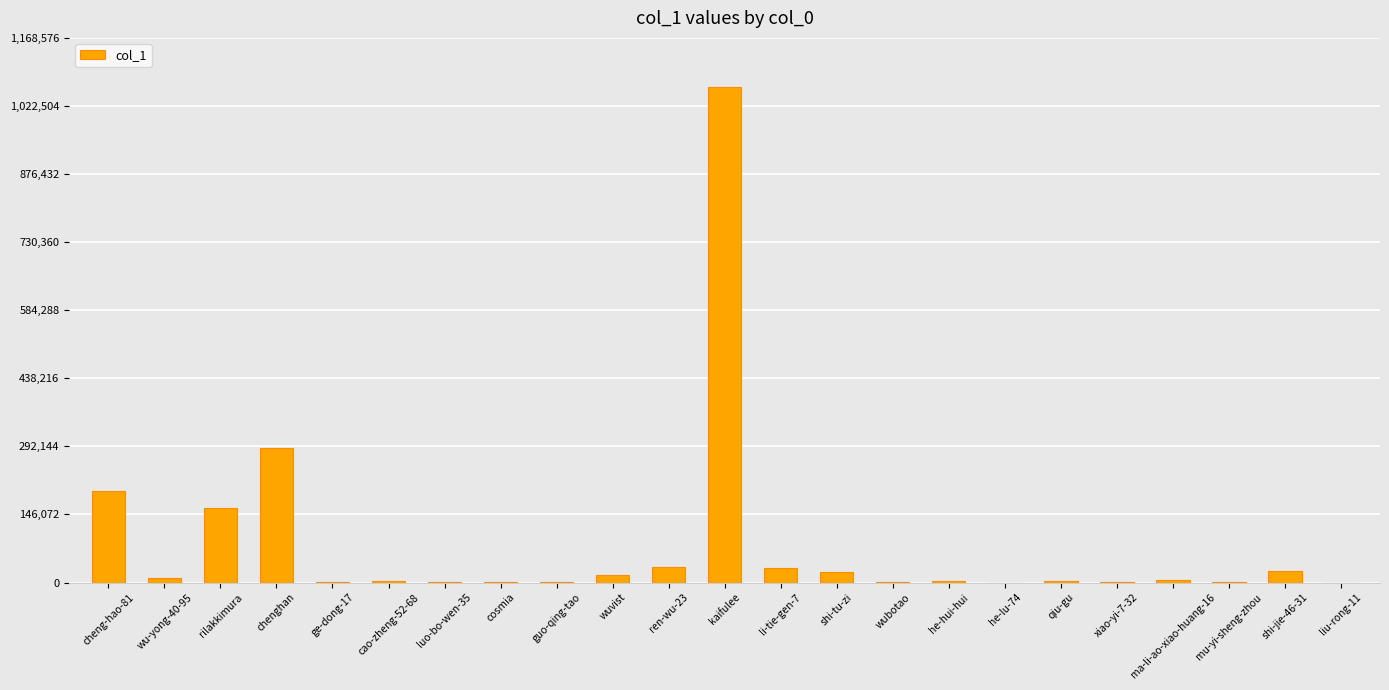

What is the maximum value shown in the chart?

1062342